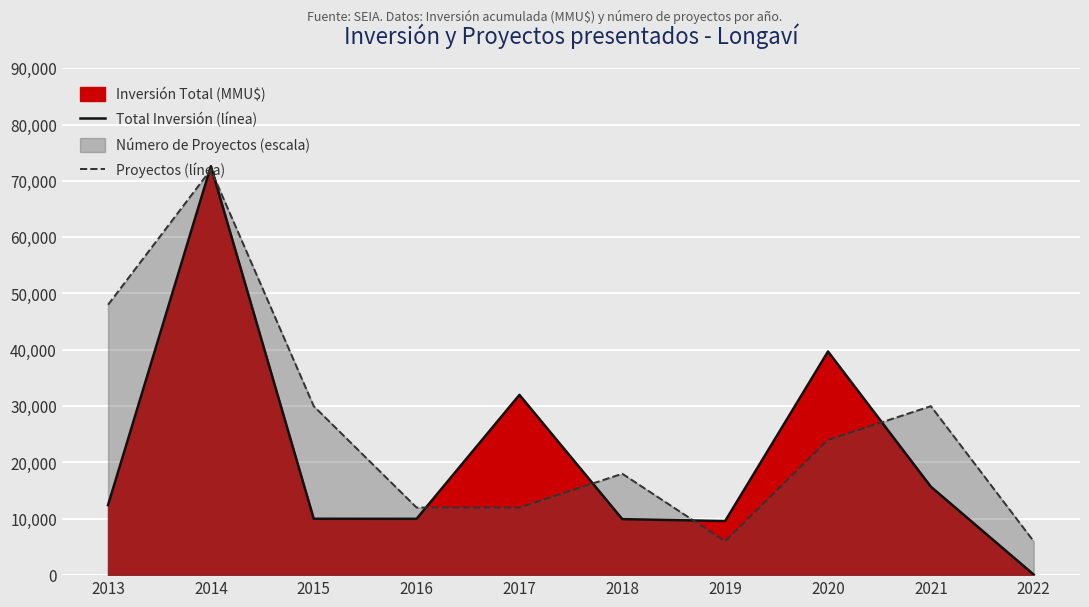

Between which two adjacent categories do Proyectos (línea) and Total Inversión (línea) first intersect?

2013 and 2014